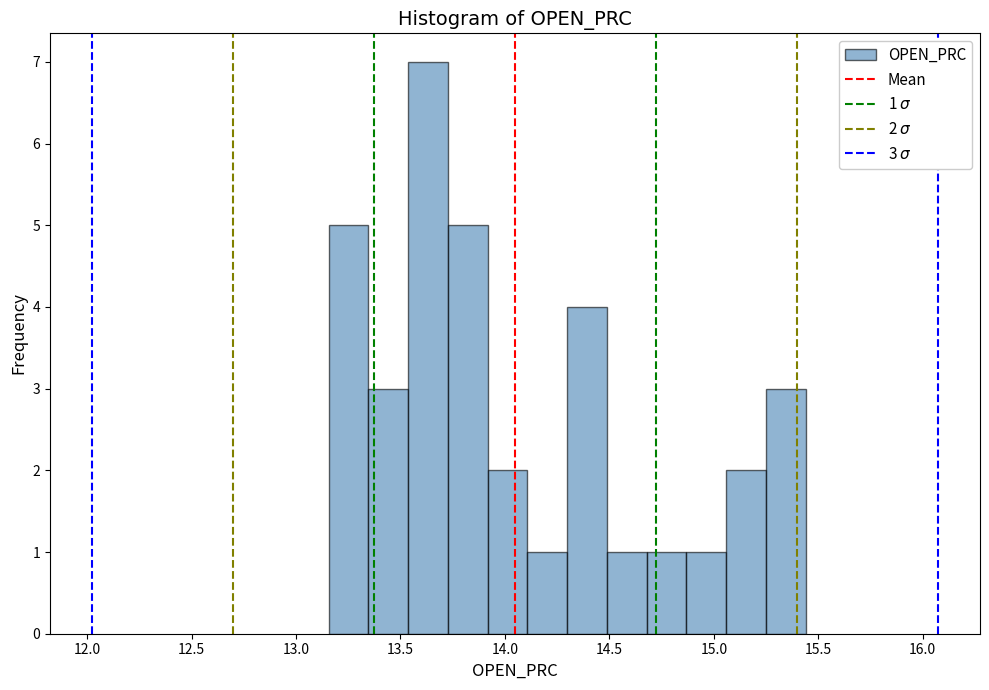

Read against the x-axis, roughly where is the centre of the tallest bar?

13.65